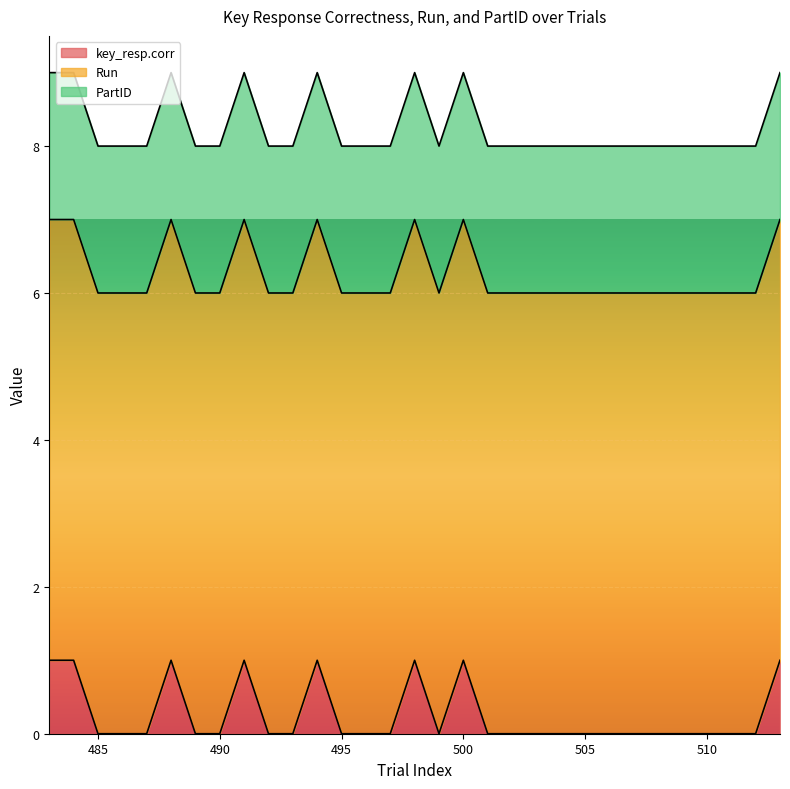

How many data points does each series have?

31